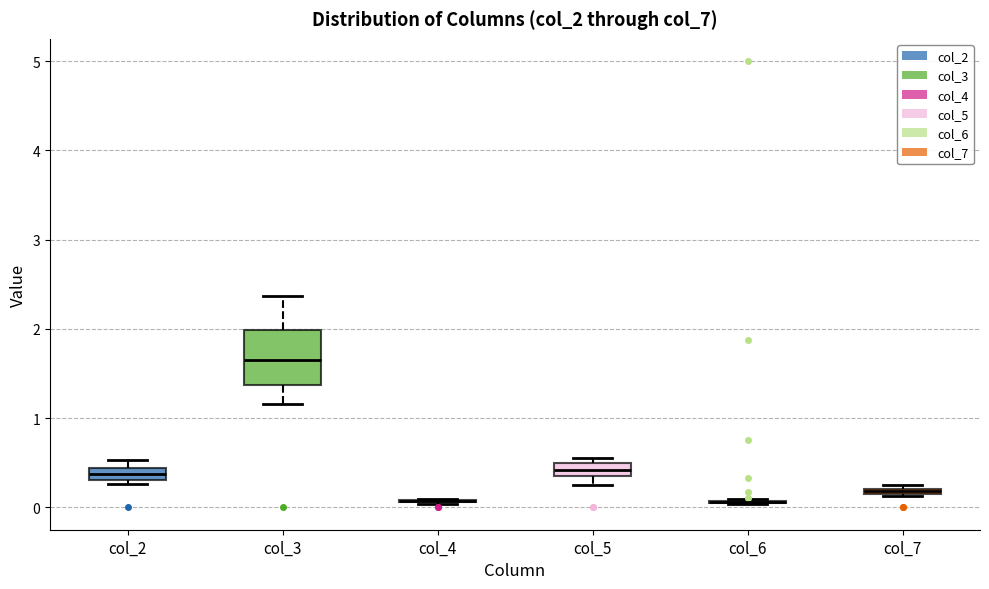

Comparing the boxes themselves (not the whiskers), which one is the tallest?

col_3